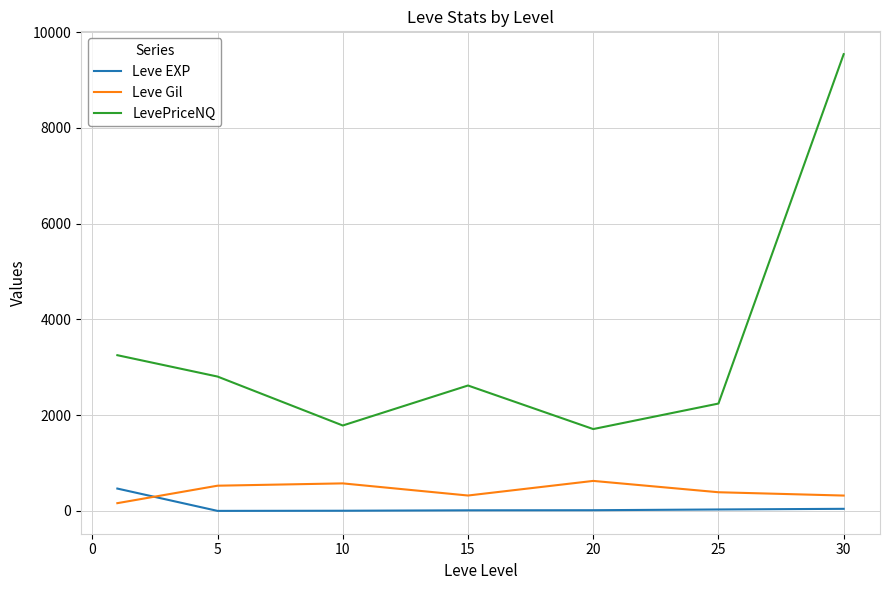

Is this an area chart (filled region under the line)?

No